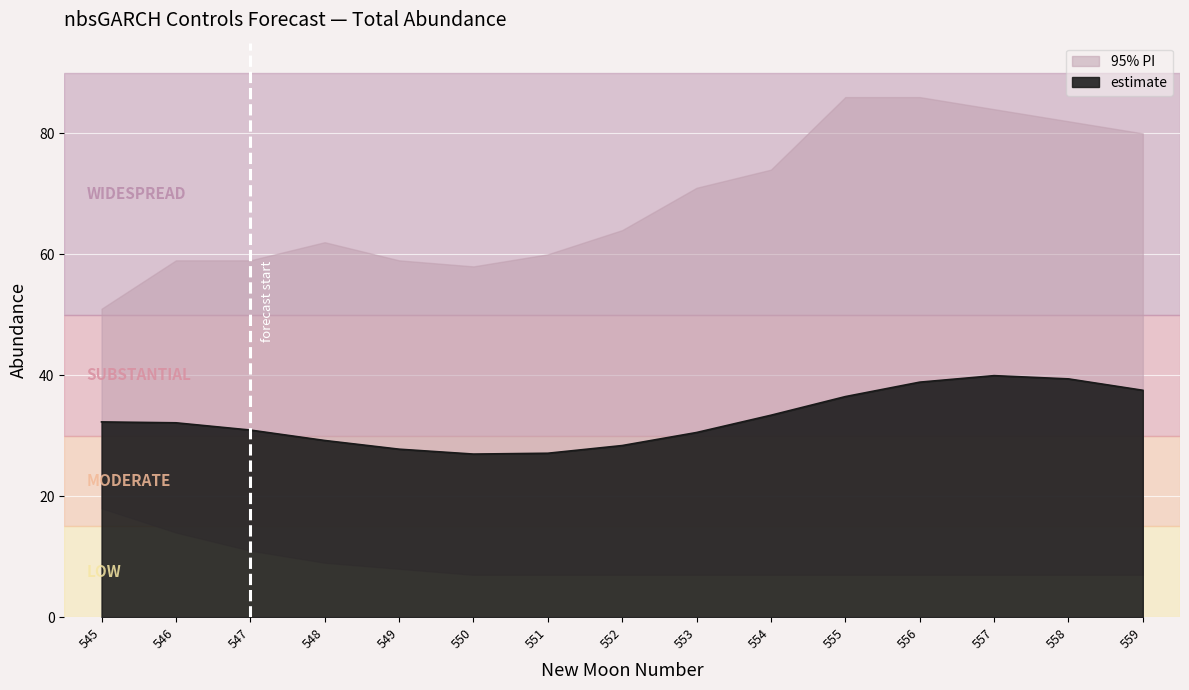

What is the highest value of the lower_pi series?

18.0